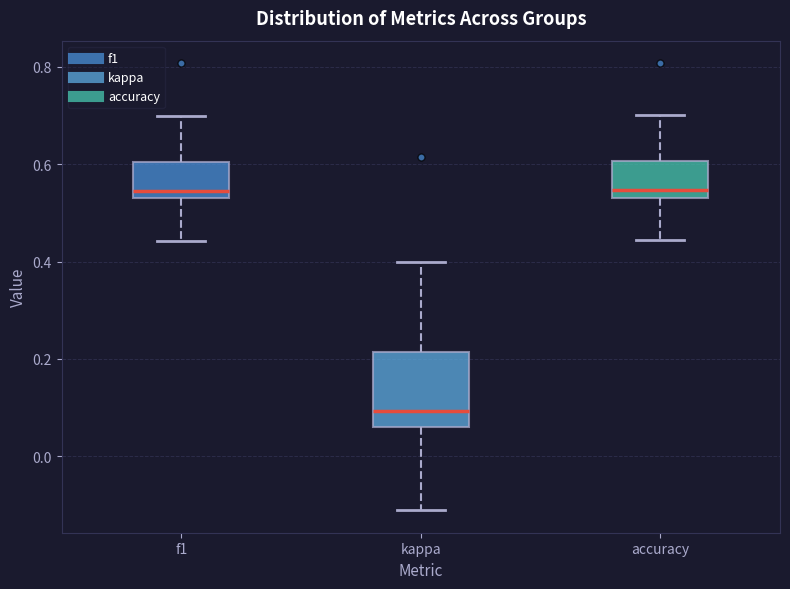

Where does the upper whisker of the box for f1 end on the y-axis? The values are not printed on the chart, so give them approximately, as read against the axis.

0.70